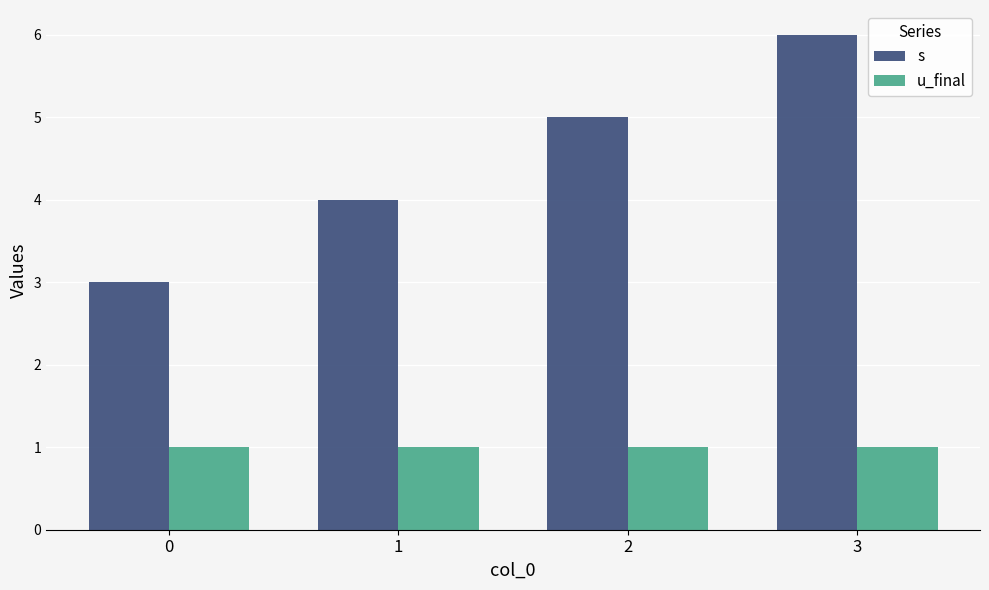

At which category is the sum across all series the highest?

3